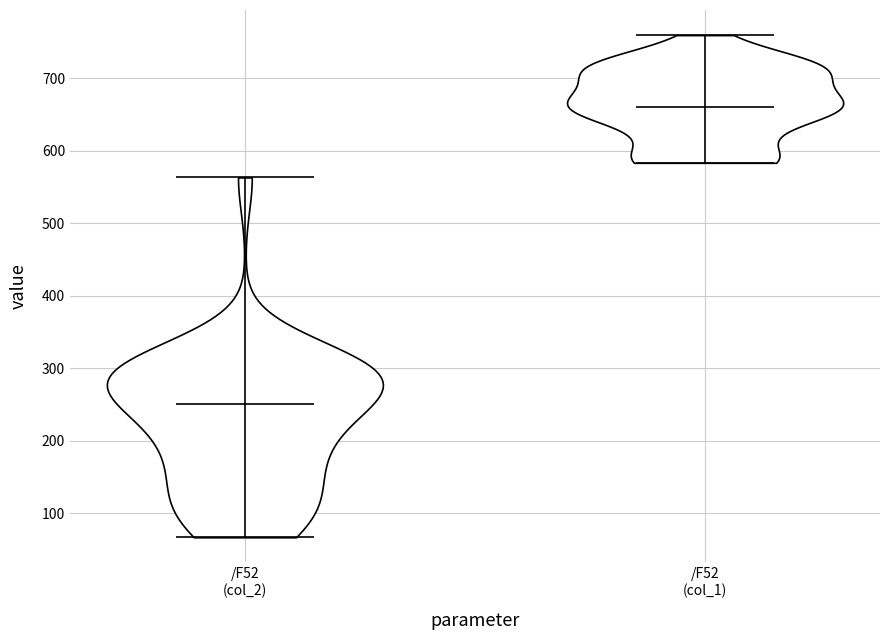

Which violin has the highest median line?

/F52 (col_1)